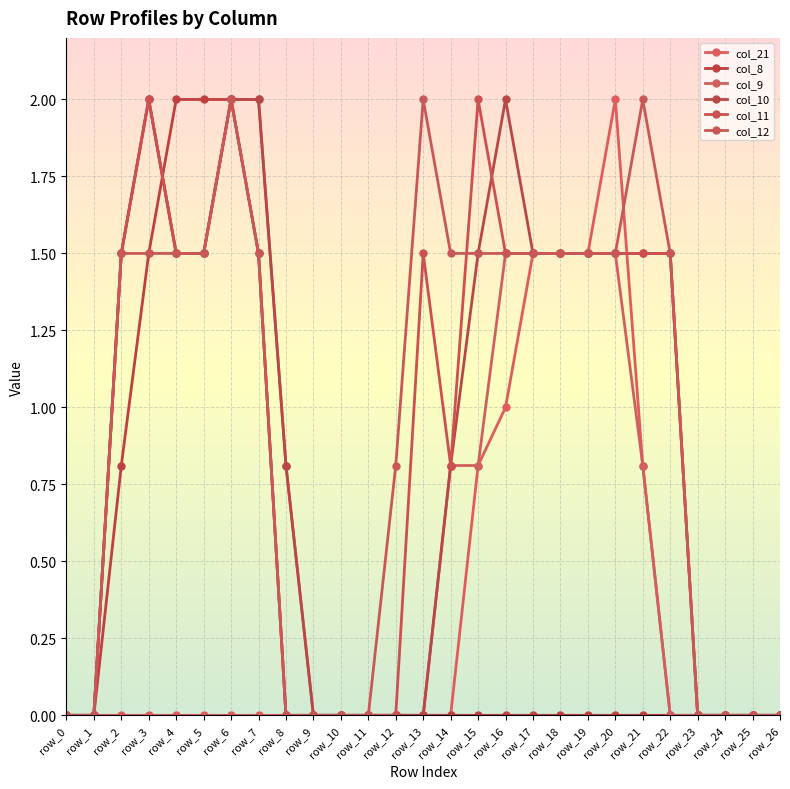

What is the difference between the maximum and minimum values in the col_12 series?

2.0